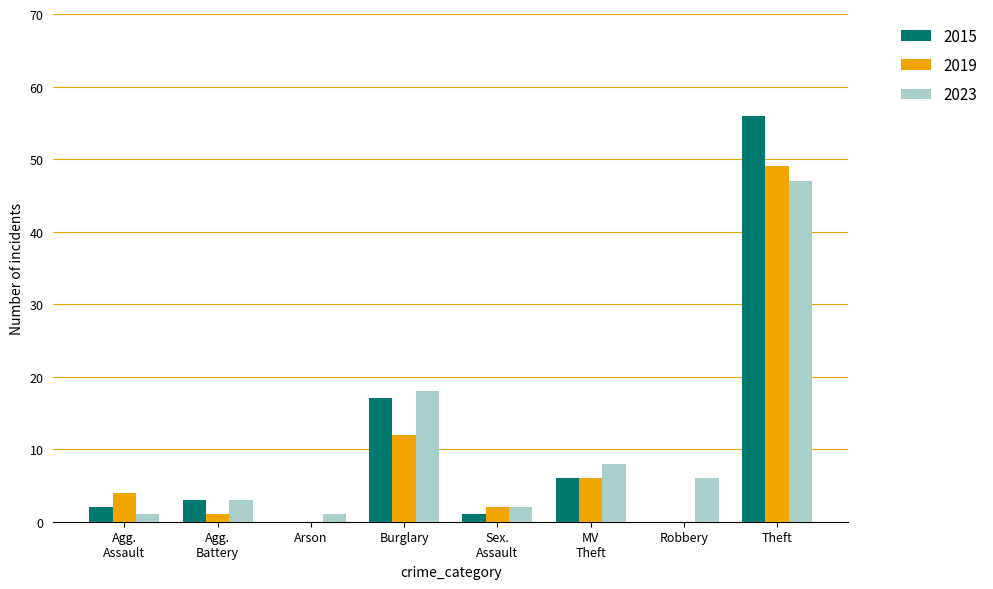

Where is 2015 nearest to the value 28?

Burglary